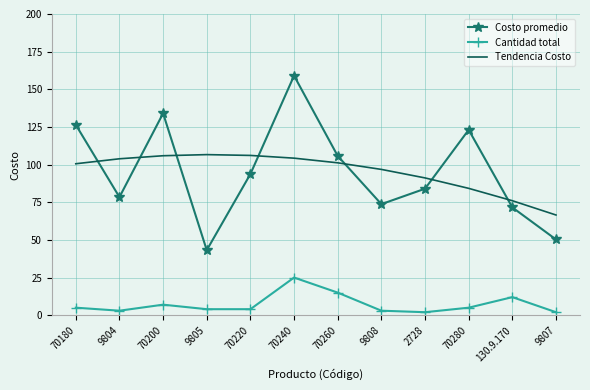

What is the greatest value displayed?

159.0